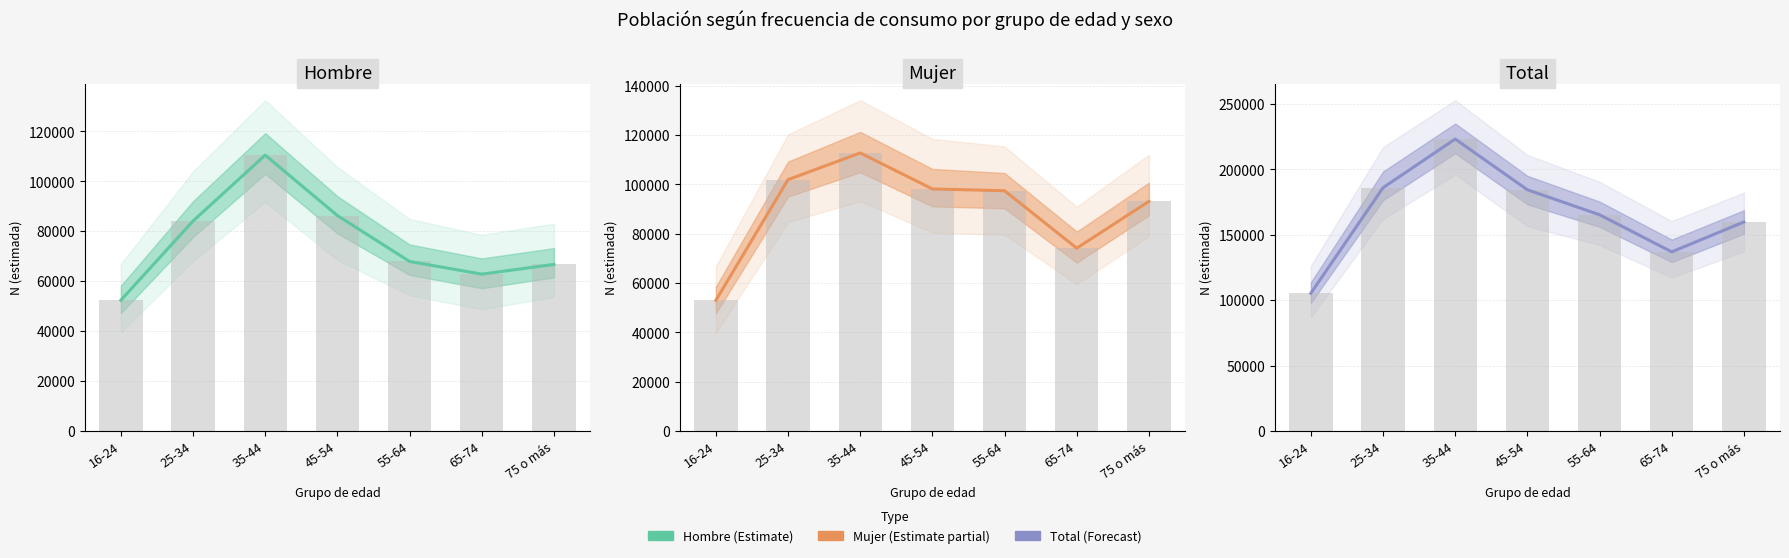

At which category is the sum across all series the highest?

35-44